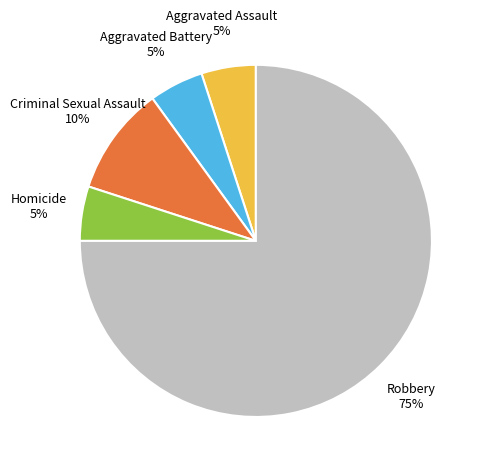

To the nearest percent, what percentage of the pie is Criminal Sexual Assault?

10%